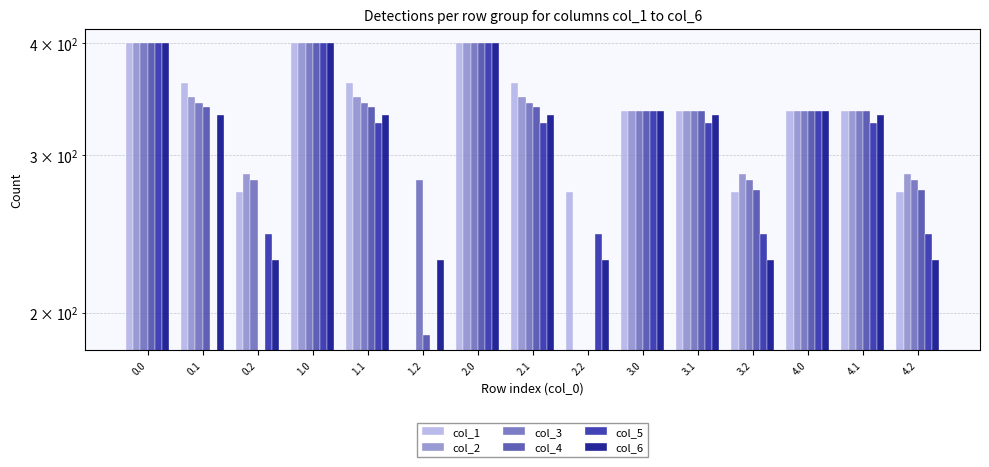

What is the label of the 10th bar from the right?

1.2